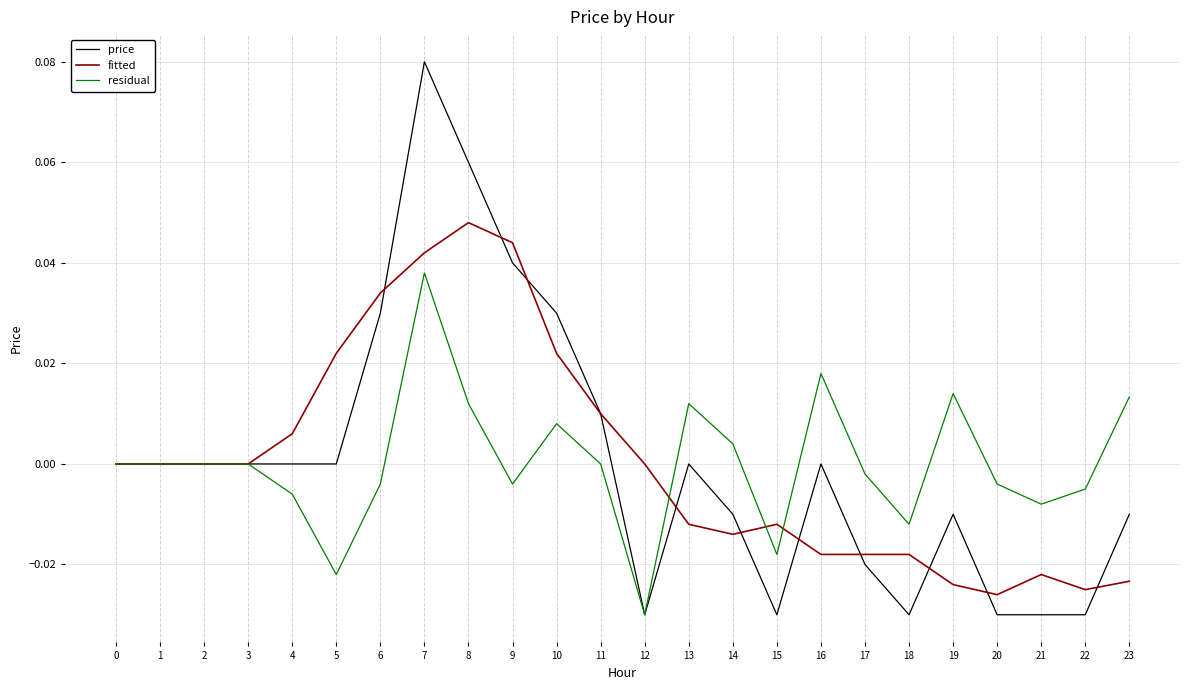

At which label does fitted reach its peak?

8